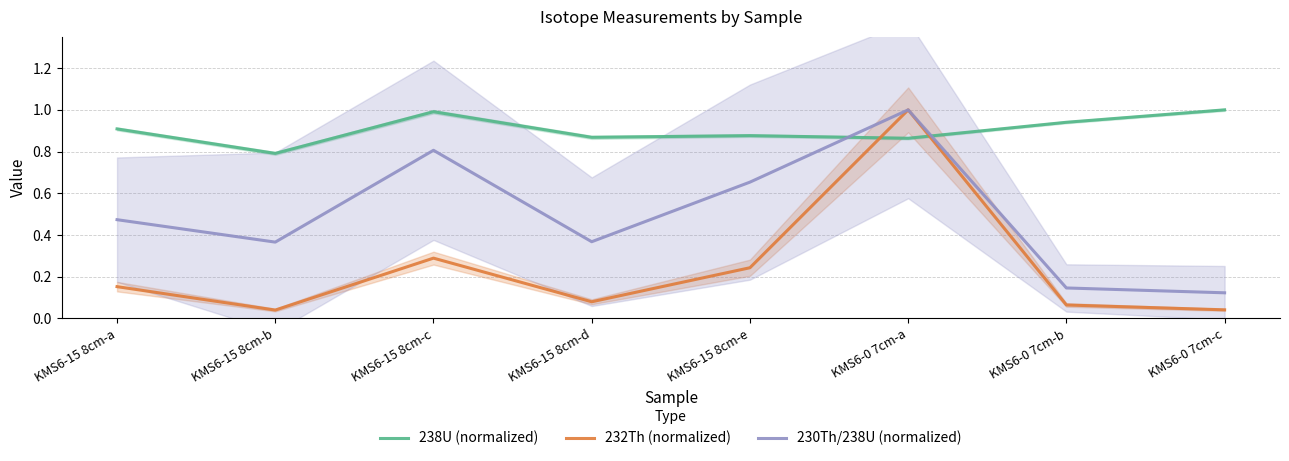

What is the difference between the maximum and minimum values in the 238U (normalized) series?

0.2